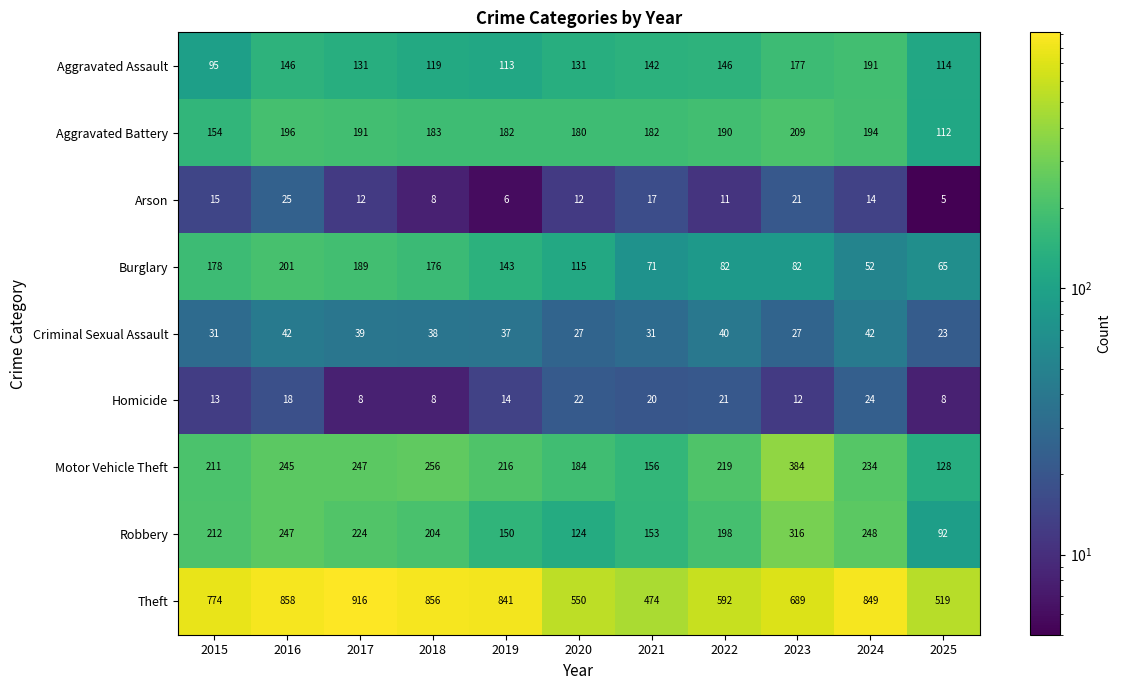

Is it true that Aggravated Battery equals 288 at 2019?

False